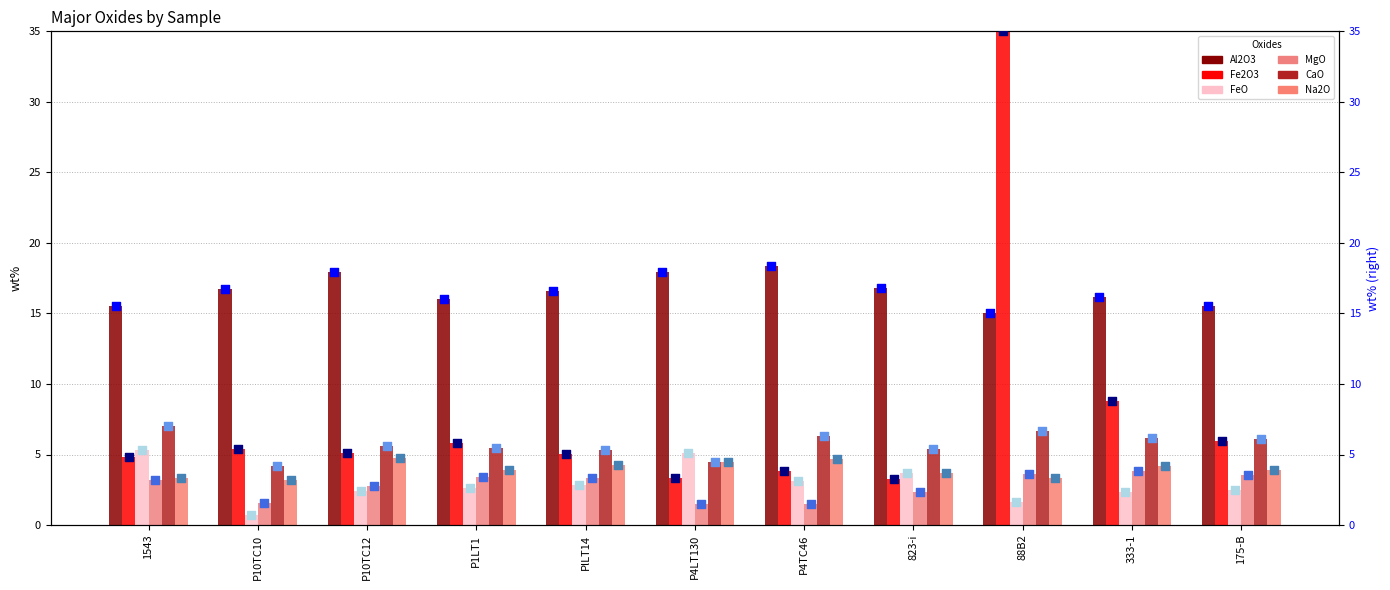

Which series has the largest Y range (max minus min)?

Fe2O3